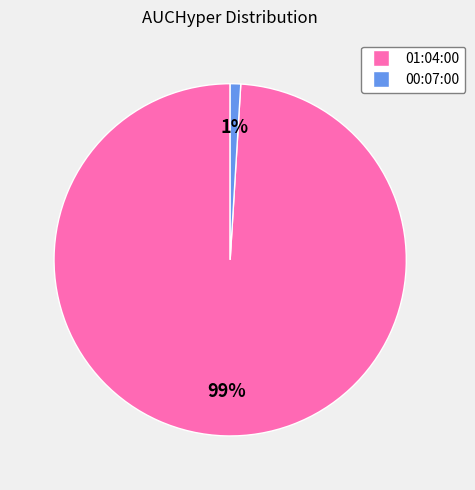

True or false: 01:04:00 accounts for 89% of the total.

False